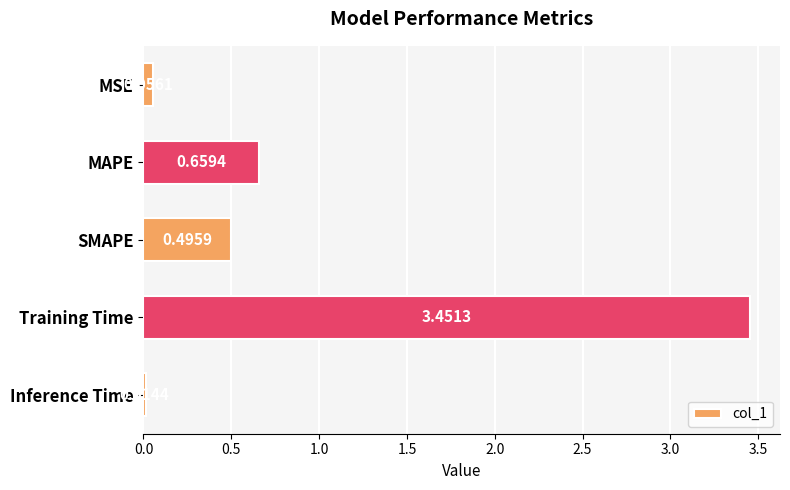

Rank the categories by value from lowest to highest.

Inference Time, MSE, SMAPE, MAPE, Training Time